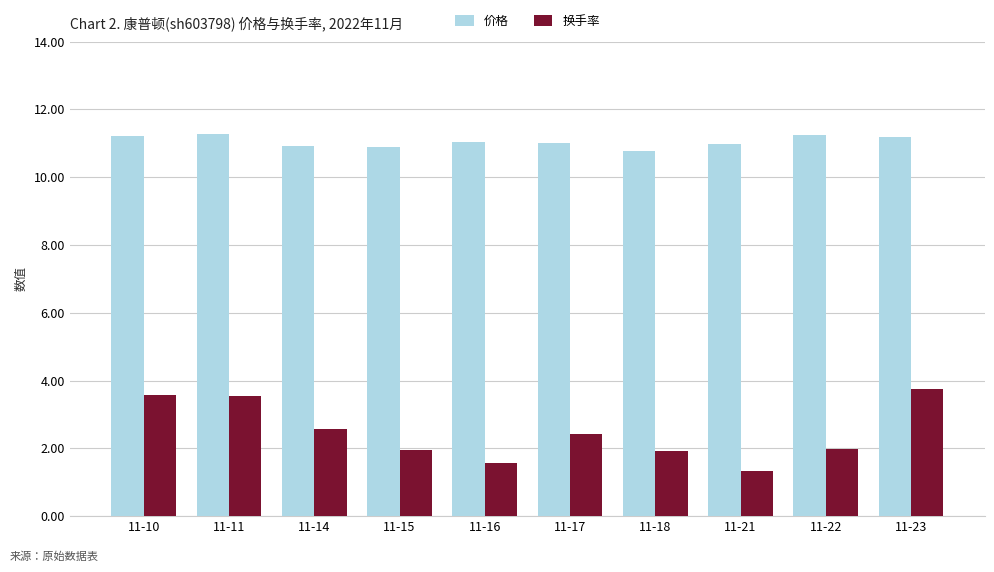

What is the value of the 价格 bar at the 5th from the left?

11.1